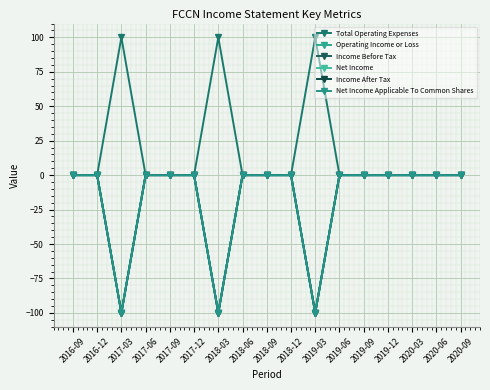

Reading left to right, extract all data points from this chart.

Total Operating Expenses: 0	0	100	0	0	0	100	0	0	0	100	0	0	0	0	0	0
Operating Income or Loss: 0	0	-100	0	0	0	-100	0	0	0	-100	0	0	0	0	0	0
Income Before Tax: 0	0	-100	0	0	0	-100	0	0	0	-100	0	0	0	0	0	0
Net Income: 0	0	-100	0	0	0	-100	0	0	0	-100	0	0	0	0	0	0
Income After Tax: 0	0	-100	0	0	0	-100	0	0	0	-100	0	0	0	0	0	0
Net Income Applicable To Common Shares: 0	0	-100	0	0	0	-100	0	0	0	-100	0	0	0	0	0	0